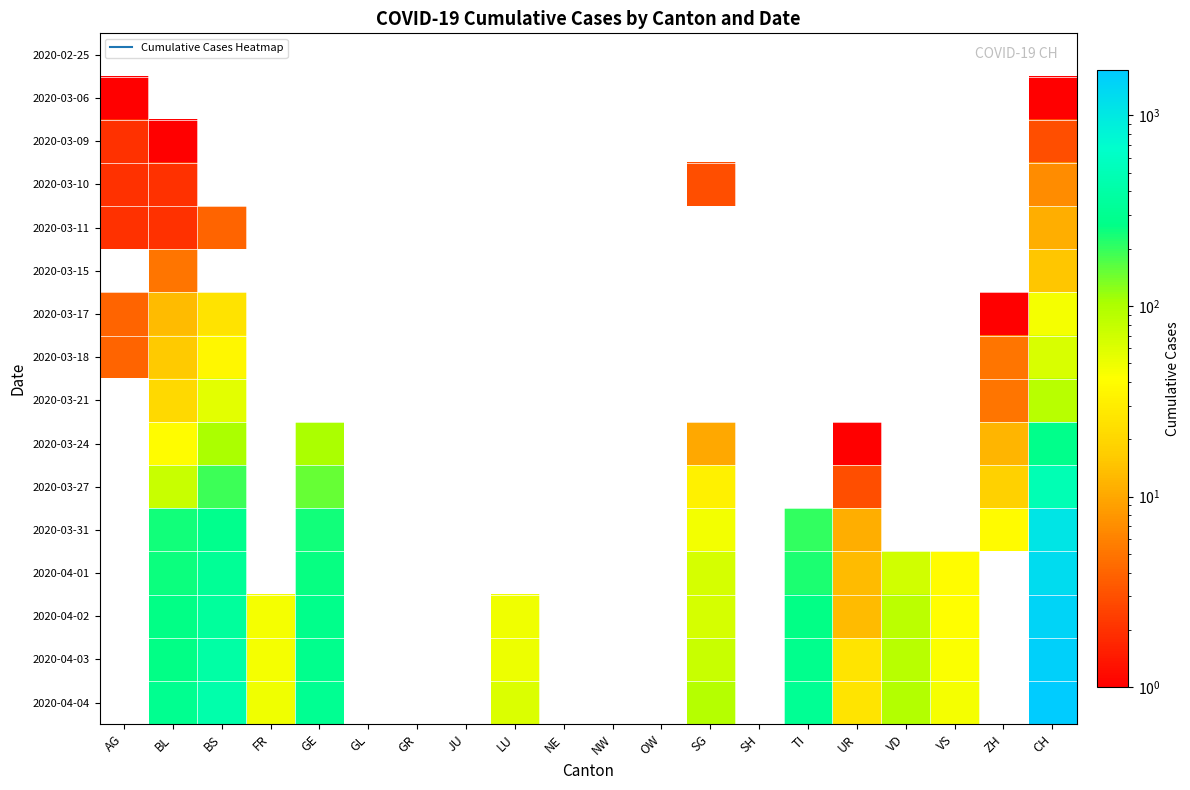

Reading left to right, list all the values displayed in this chart.

2020-02-25: AG=0	BL=0	BS=0	FR=0	GE=0	GL=0	GR=0	JU=0	LU=0	NE=0	NW=0	OW=0	SG=0	SH=0	TI=0	UR=0	VD=0	VS=0	ZH=0	CH=0
2020-03-06: AG=1	BL=0	BS=0	FR=0	GE=0	GL=0	GR=0	JU=0	LU=0	NE=0	NW=0	OW=0	SG=0	SH=0	TI=0	UR=0	VD=0	VS=0	ZH=0	CH=1
2020-03-09: AG=2	BL=1	BS=0	FR=0	GE=0	GL=0	GR=0	JU=0	LU=0	NE=0	NW=0	OW=0	SG=0	SH=0	TI=0	UR=0	VD=0	VS=0	ZH=0	CH=3
2020-03-10: AG=2	BL=2	BS=0	FR=0	GE=0	GL=0	GR=0	JU=0	LU=0	NE=0	NW=0	OW=0	SG=3	SH=0	TI=0	UR=0	VD=0	VS=0	ZH=0	CH=7
2020-03-11: AG=2	BL=2	BS=4	FR=0	GE=0	GL=0	GR=0	JU=0	LU=0	NE=0	NW=0	OW=0	SG=0	SH=0	TI=0	UR=0	VD=0	VS=0	ZH=0	CH=11
2020-03-15: AG=0	BL=5	BS=0	FR=0	GE=0	GL=0	GR=0	JU=0	LU=0	NE=0	NW=0	OW=0	SG=0	SH=0	TI=0	UR=0	VD=0	VS=0	ZH=0	CH=15
2020-03-17: AG=4	BL=13	BS=25	FR=0	GE=0	GL=0	GR=0	JU=0	LU=0	NE=0	NW=0	OW=0	SG=0	SH=0	TI=0	UR=0	VD=0	VS=0	ZH=1	CH=46
2020-03-18: AG=4	BL=16	BS=36	FR=0	GE=0	GL=0	GR=0	JU=0	LU=0	NE=0	NW=0	OW=0	SG=0	SH=0	TI=0	UR=0	VD=0	VS=0	ZH=5	CH=64
2020-03-21: AG=0	BL=21	BS=57	FR=0	GE=0	GL=0	GR=0	JU=0	LU=0	NE=0	NW=0	OW=0	SG=0	SH=0	TI=0	UR=0	VD=0	VS=0	ZH=5	CH=90
2020-03-24: AG=0	BL=40	BS=105	FR=0	GE=103	GL=0	GR=0	JU=0	LU=0	NE=0	NW=0	OW=0	SG=10	SH=0	TI=0	UR=1	VD=0	VS=0	ZH=12	CH=278
2020-03-27: AG=0	BL=76	BS=191	FR=0	GE=153	GL=0	GR=0	JU=0	LU=0	NE=0	NW=0	OW=0	SG=32	SH=0	TI=0	UR=3	VD=0	VS=0	ZH=18	CH=480
2020-03-31: AG=0	BL=242	BS=292	FR=0	GE=241	GL=0	GR=0	JU=0	LU=0	NE=0	NW=0	OW=0	SG=48	SH=0	TI=202	UR=11	VD=0	VS=0	ZH=39	CH=1082
2020-04-01: AG=0	BL=249	BS=323	FR=0	GE=260	GL=0	GR=0	JU=0	LU=0	NE=0	NW=0	OW=0	SG=65	SH=0	TI=229	UR=13	VD=70	VS=40	ZH=0	CH=1253
2020-04-02: AG=0	BL=262	BS=350	FR=46	GE=283	GL=0	GR=0	JU=0	LU=49	NE=0	NW=0	OW=0	SG=65	SH=0	TI=263	UR=13	VD=88	VS=41	ZH=0	CH=1464
2020-04-03: AG=0	BL=266	BS=397	FR=46	GE=284	GL=0	GR=0	JU=0	LU=50	NE=0	NW=0	OW=0	SG=75	SH=0	TI=287	UR=26	VD=91	VS=44	ZH=0	CH=1570
2020-04-04: AG=0	BL=298	BS=434	FR=49	GE=305	GL=0	GR=0	JU=0	LU=62	NE=0	NW=0	OW=0	SG=92	SH=0	TI=314	UR=26	VD=95	VS=46	ZH=0	CH=1725